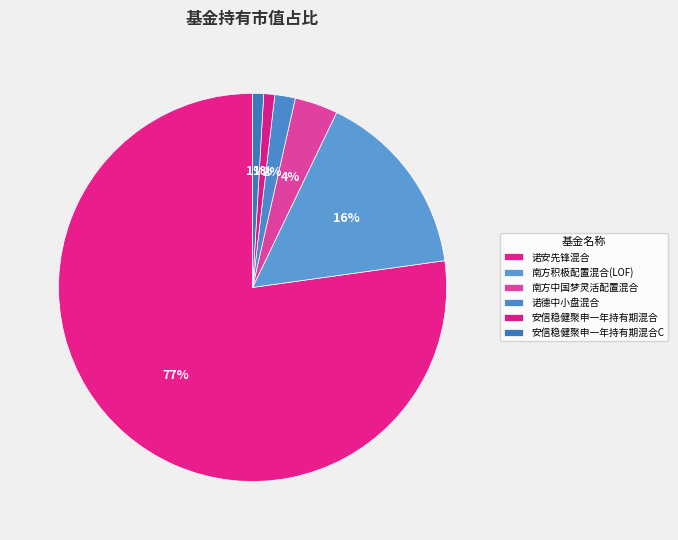

To the nearest percent, what is the average slice percentage?

17%